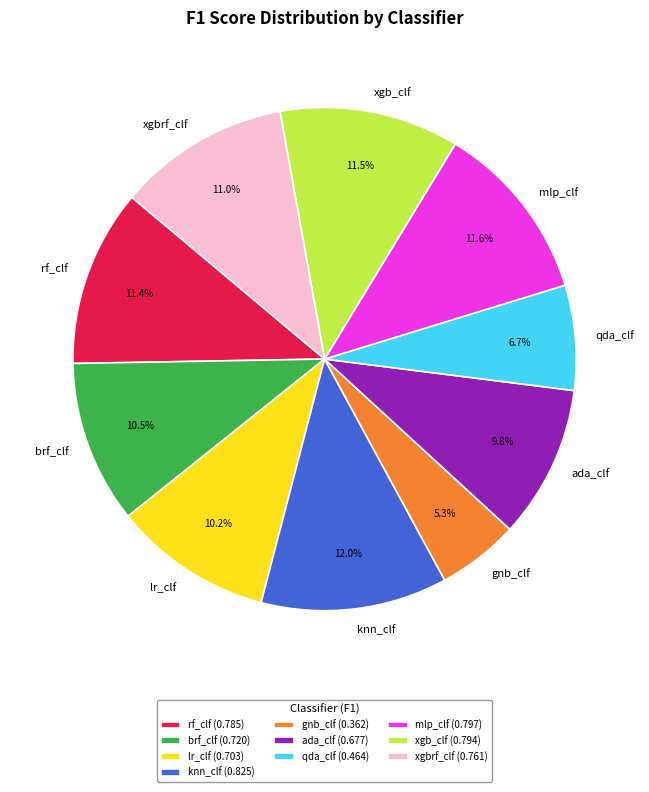

Between gnb_clf and qda_clf, which is larger?

qda_clf